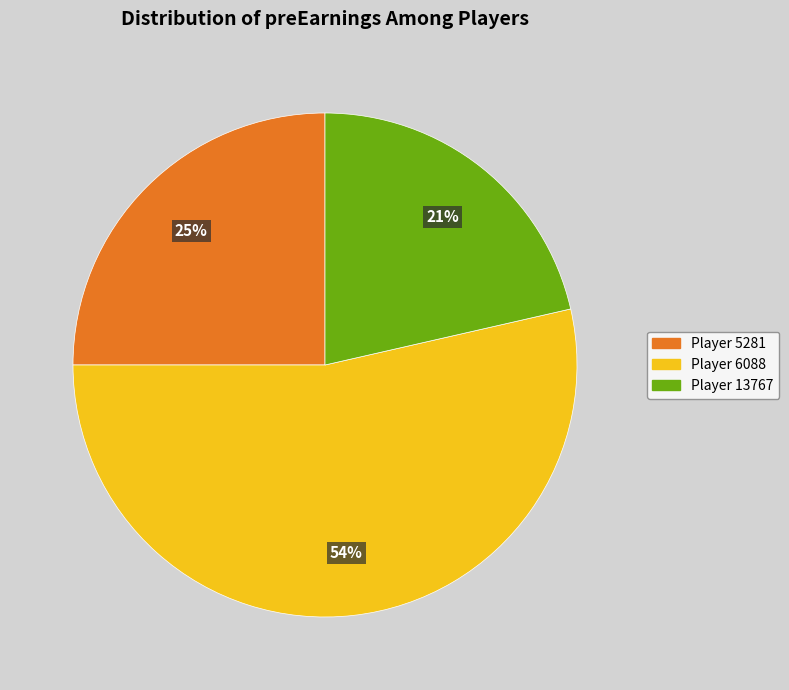

Does any single category account for the majority?

Yes